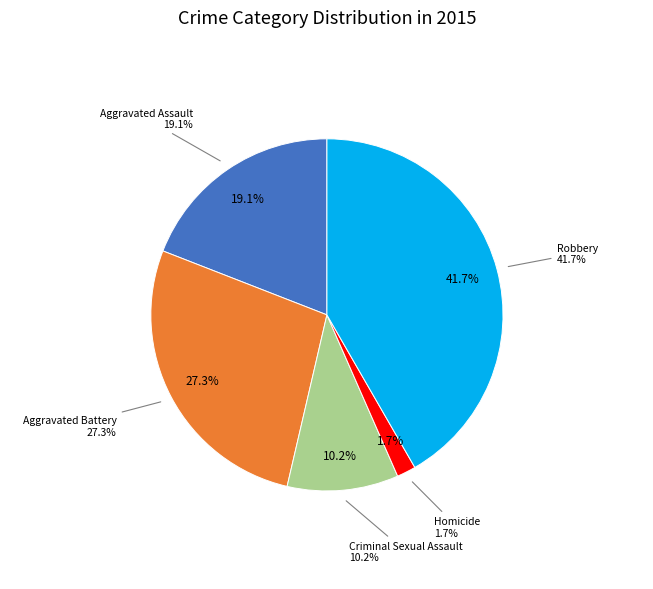

The Criminal Sexual Assault slice represents 10% of the pie. True or false?

True